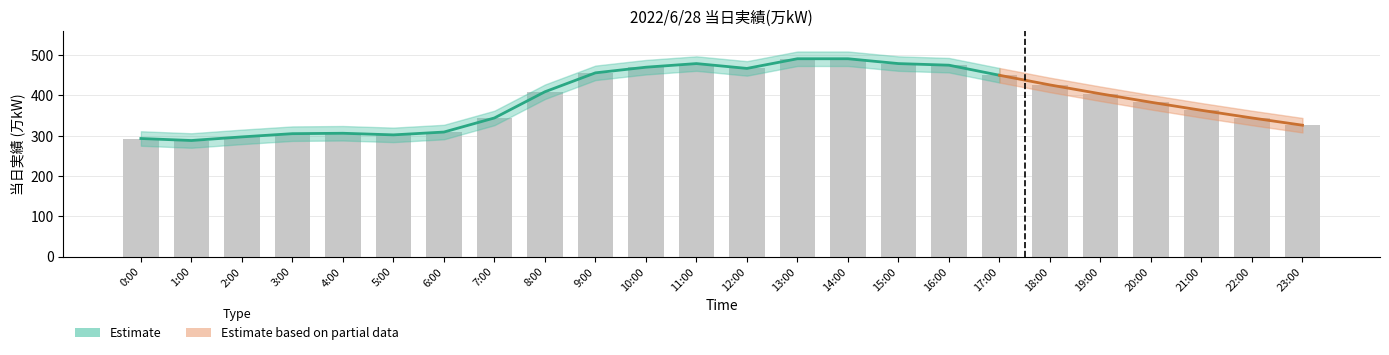

What is the difference between the values at 7:00 and 9:00?

112